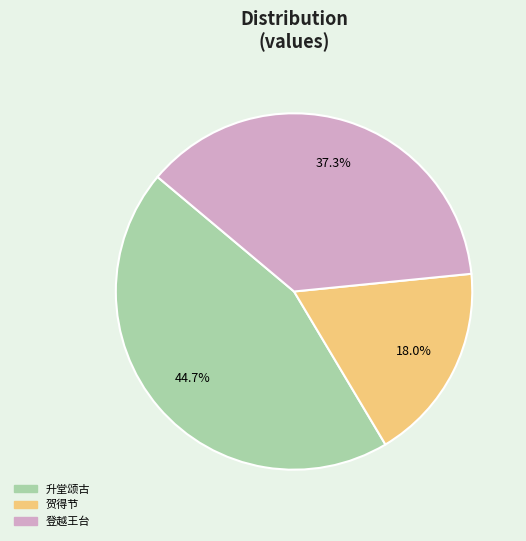

Is there any slice that represents more than half of the pie?

No